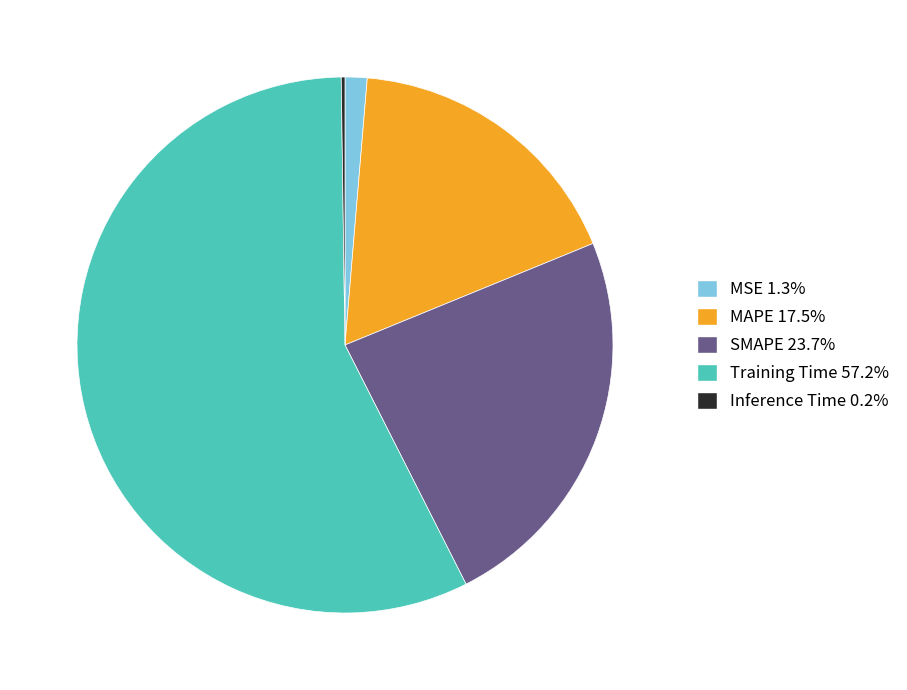

Do Training Time and SMAPE together represent more than half of the pie?

Yes